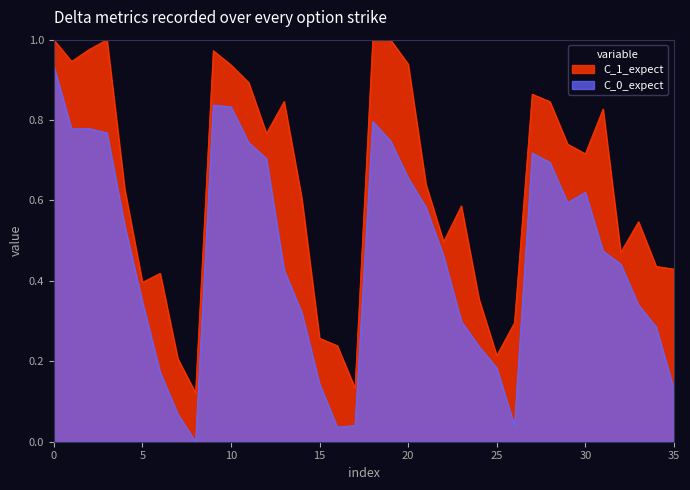

How many lines are shown in the chart?

2